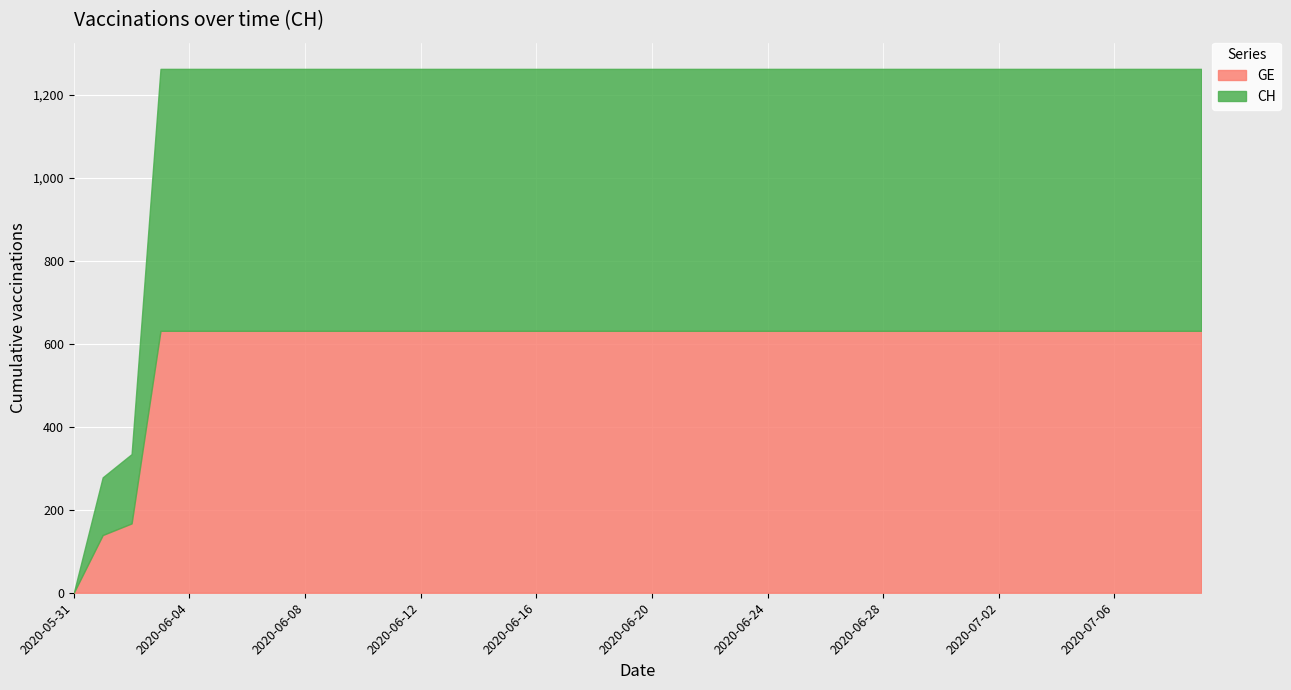

List the labels in order of GE value, largest first.

2020-06-03, 2020-06-04, 2020-06-05, 2020-06-06, 2020-06-07, 2020-06-08, 2020-06-09, 2020-06-10, 2020-06-11, 2020-06-12, 2020-06-13, 2020-06-14, 2020-06-15, 2020-06-16, 2020-06-17, 2020-06-18, 2020-06-19, 2020-06-20, 2020-06-21, 2020-06-22, 2020-06-23, 2020-06-24, 2020-06-25, 2020-06-26, 2020-06-27, 2020-06-28, 2020-06-29, 2020-06-30, 2020-07-01, 2020-07-02, 2020-07-03, 2020-07-04, 2020-07-05, 2020-07-06, 2020-07-07, 2020-07-08, 2020-07-09, 2020-06-02, 2020-06-01, 2020-05-31